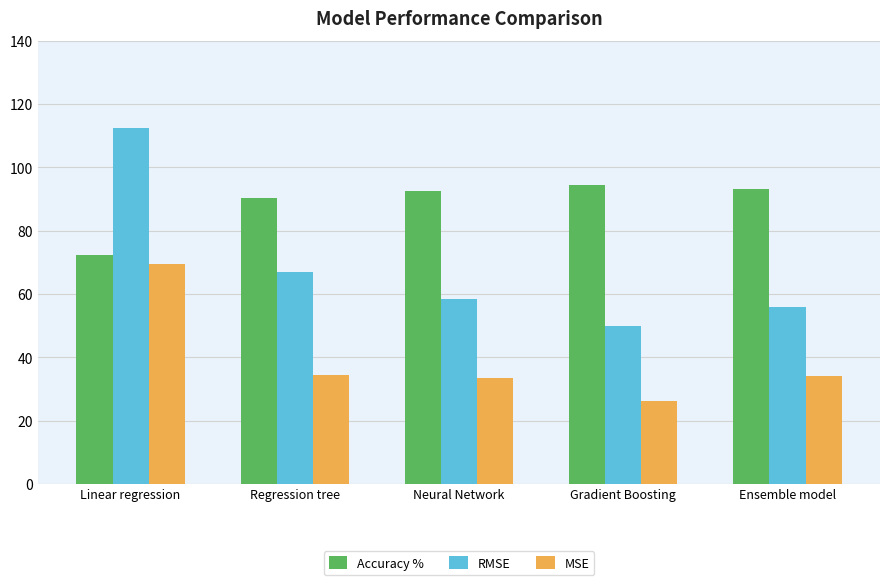

What is the difference between the MSE values at Linear regression and Ensemble model?

35.3